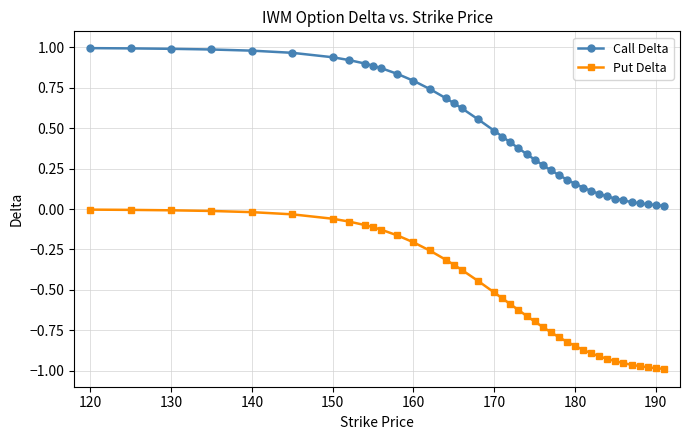

Which series has the widest spread of values?

Put Delta